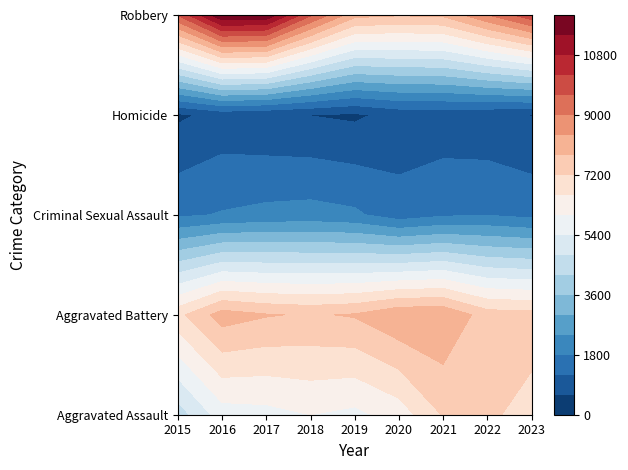

What is the sum of the Aggravated Battery values at 2015 and 2016?

15105